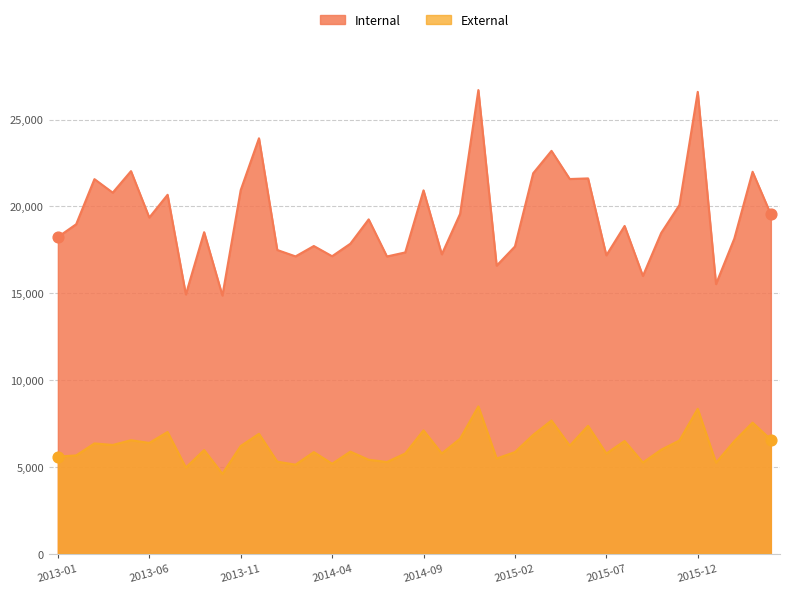

What is the total value across all series at 2015-12?

34940